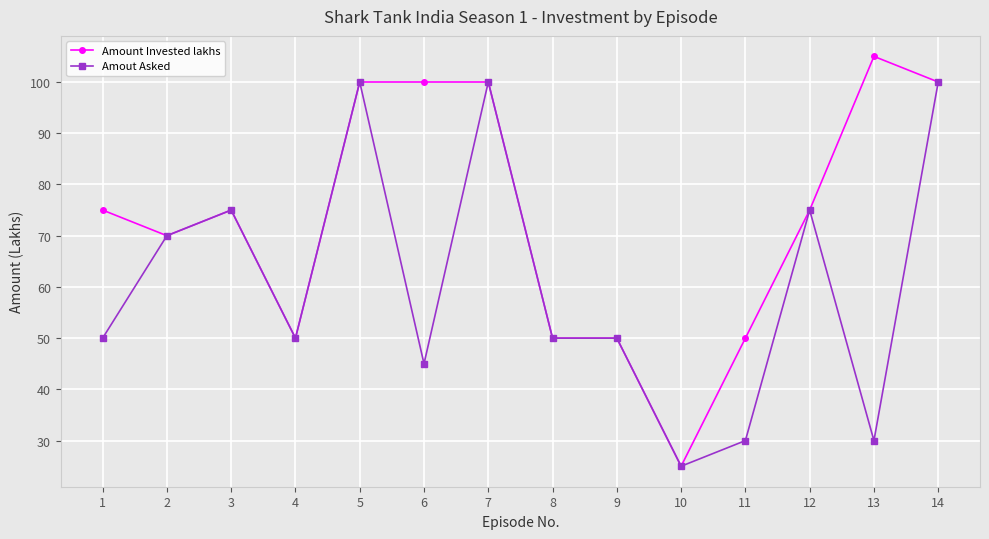

At which label does Amout Asked reach its minimum?

10